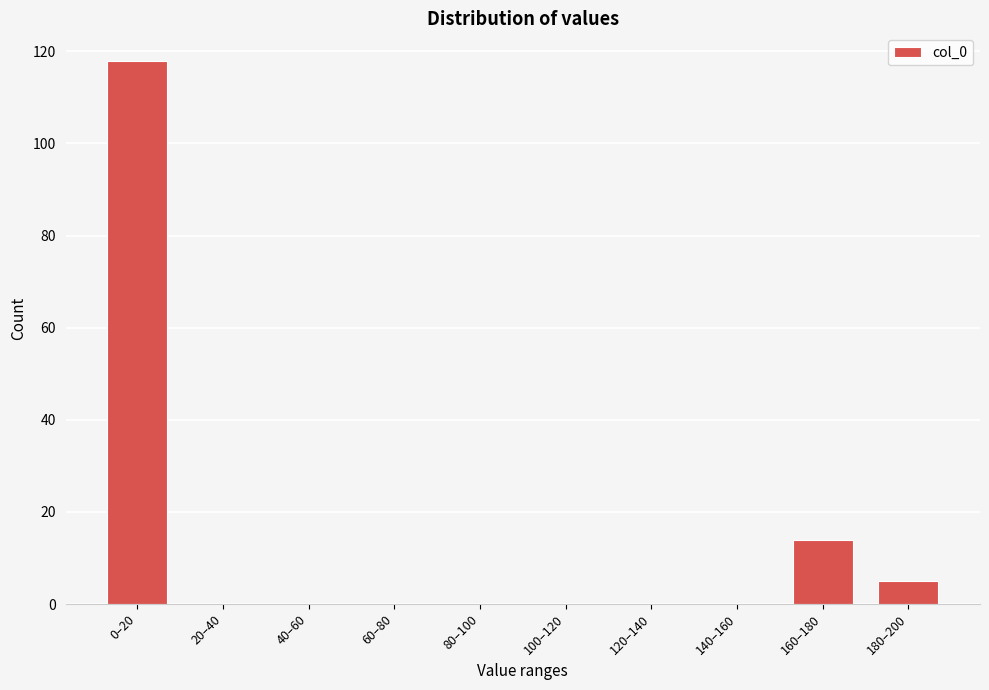

Reading left to right, list all the values displayed in this chart.

0–20=118	20–40=0	40–60=0	60–80=0	80–100=0	100–120=0	120–140=0	140–160=0	160–180=14	180–200=5